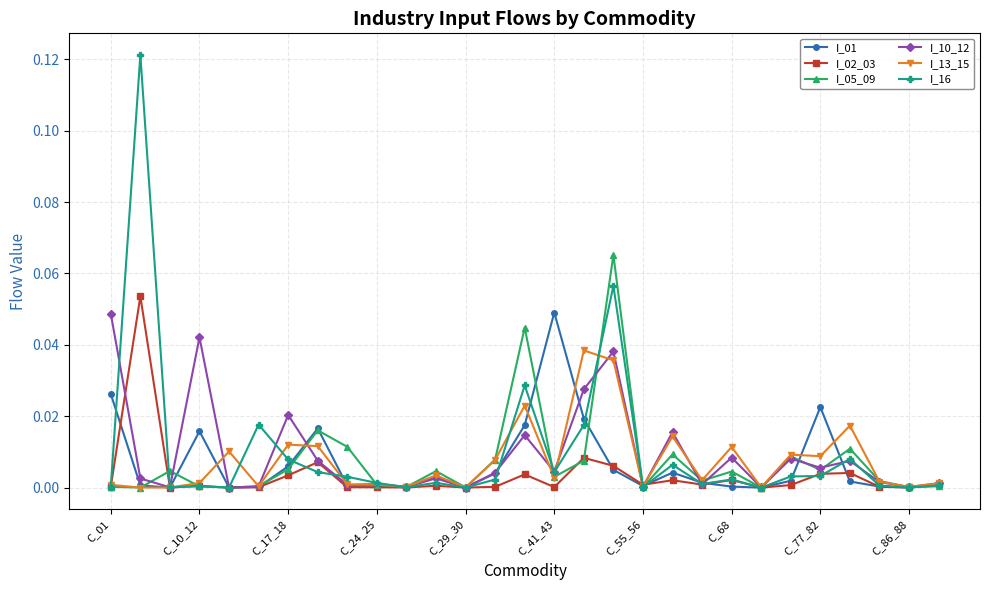

In I_02_03, how many points are lower than both neighbors (excluding endpoints)?

9